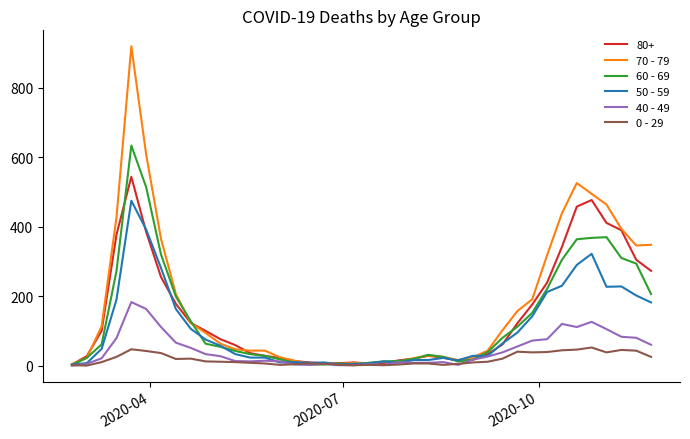

What are all the series names shown in the legend?

80+, 70 - 79, 60 - 69, 50 - 59, 40 - 49, 0 - 29